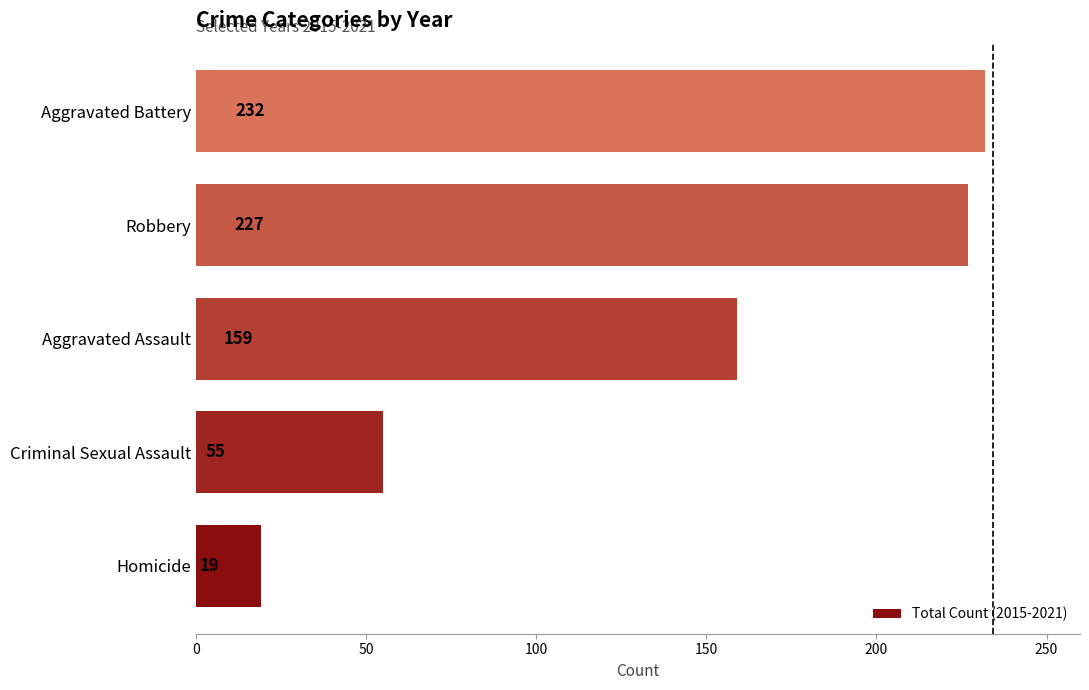

Reading top to bottom, transcribe all the data shown in this chart.

232	227	159	55	19